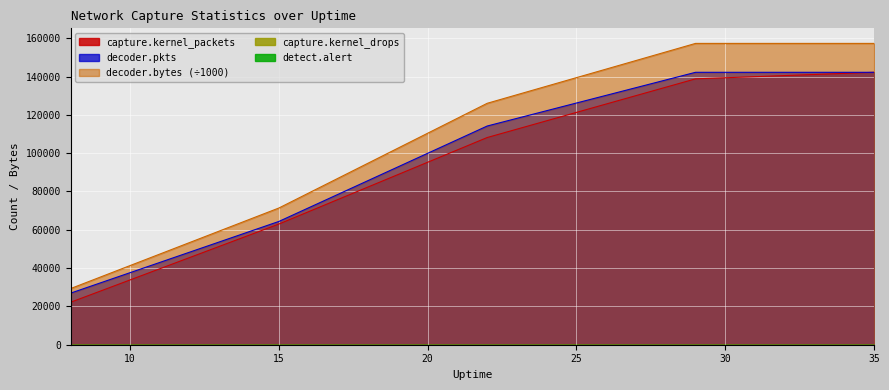

At how many categories does at least one series exceed 79579?

3